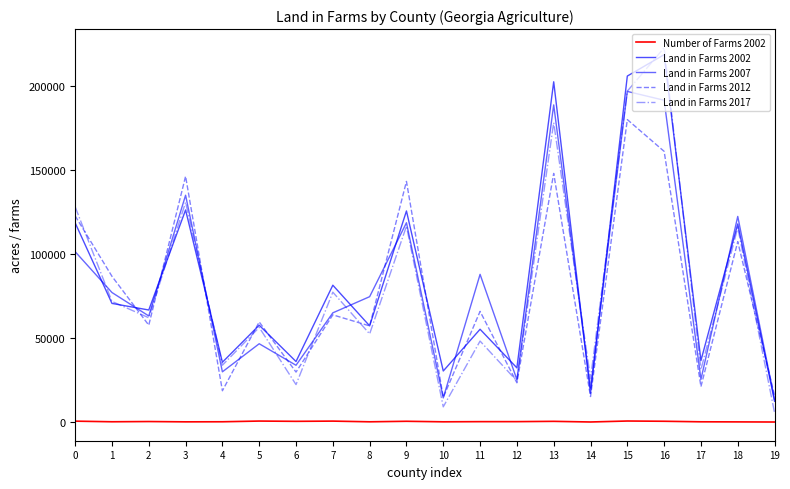

Which series ends up on top after the final intersection of Land in Farms 2012 and Land in Farms 2017?

Land in Farms 2012